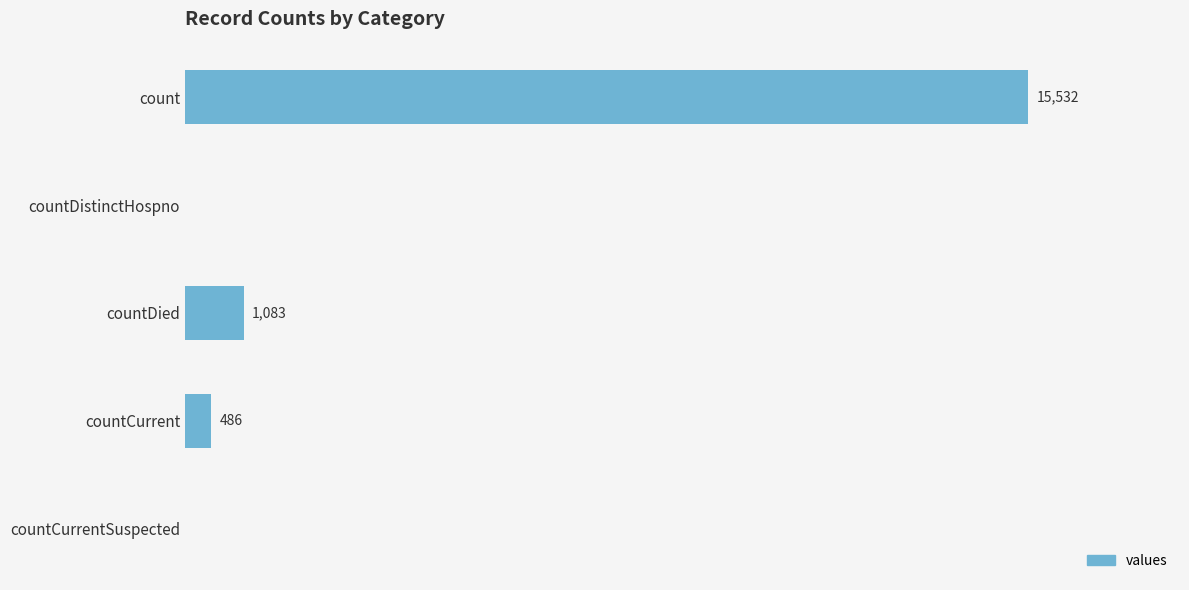

At which label is the value closest to 7766?

countDied